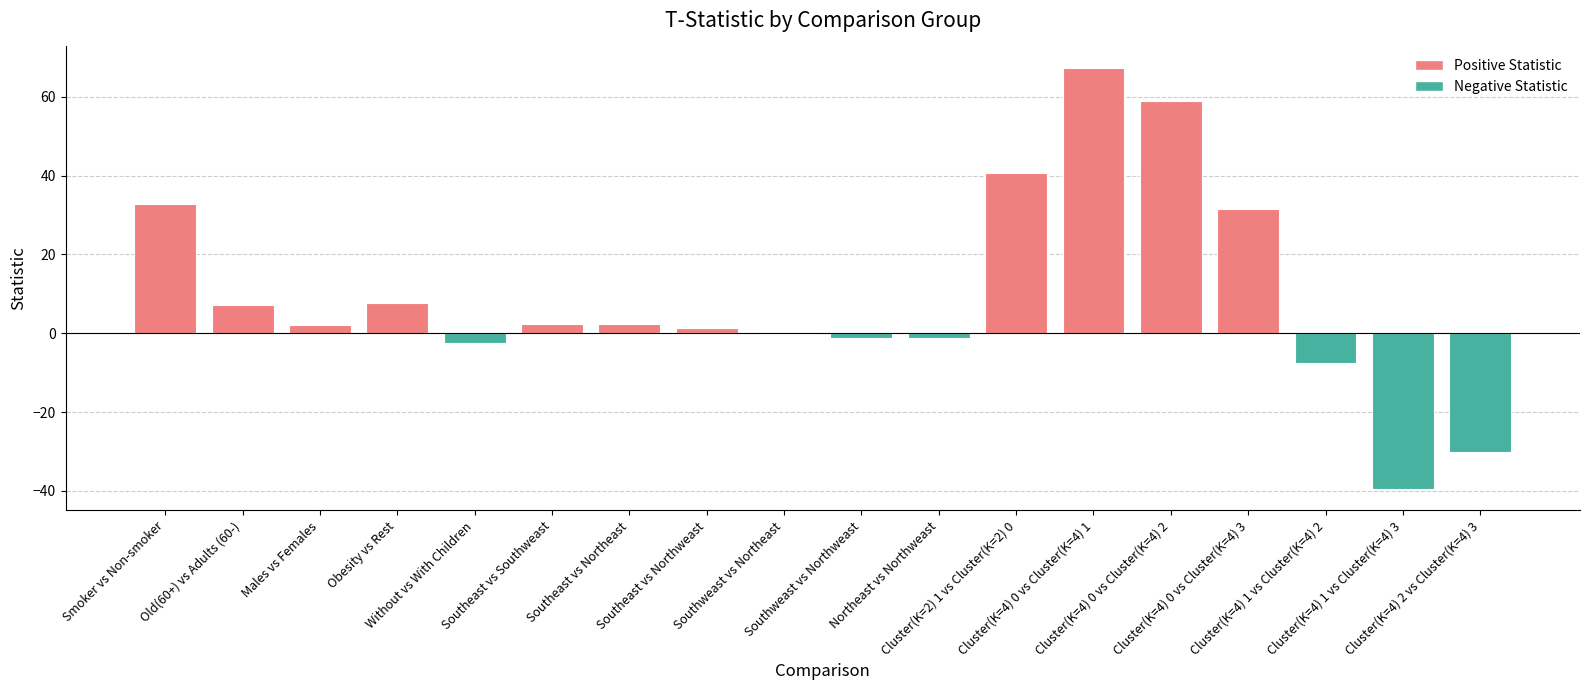

The chart shows a value of -39.6 at Cluster(K=4) 1 vs Cluster(K=4) 3. True or false?

True